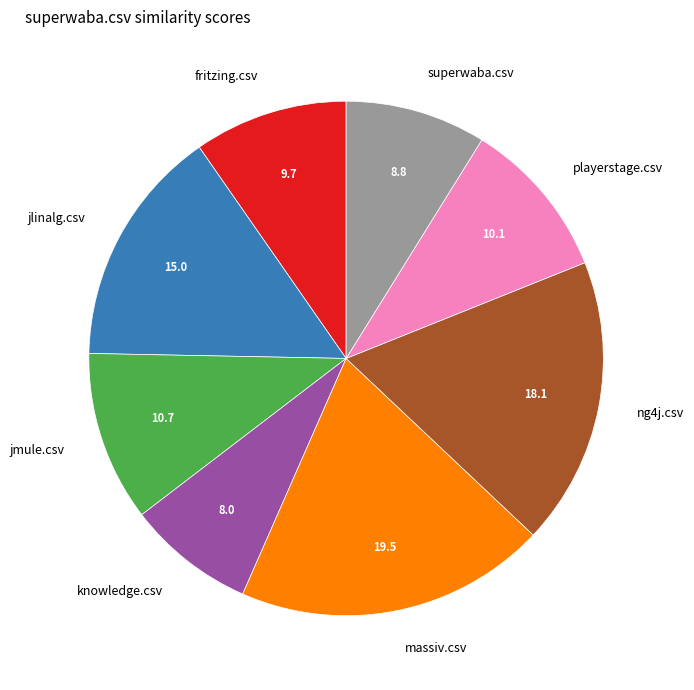

What is the smallest slice in the pie chart?

knowledge.csv